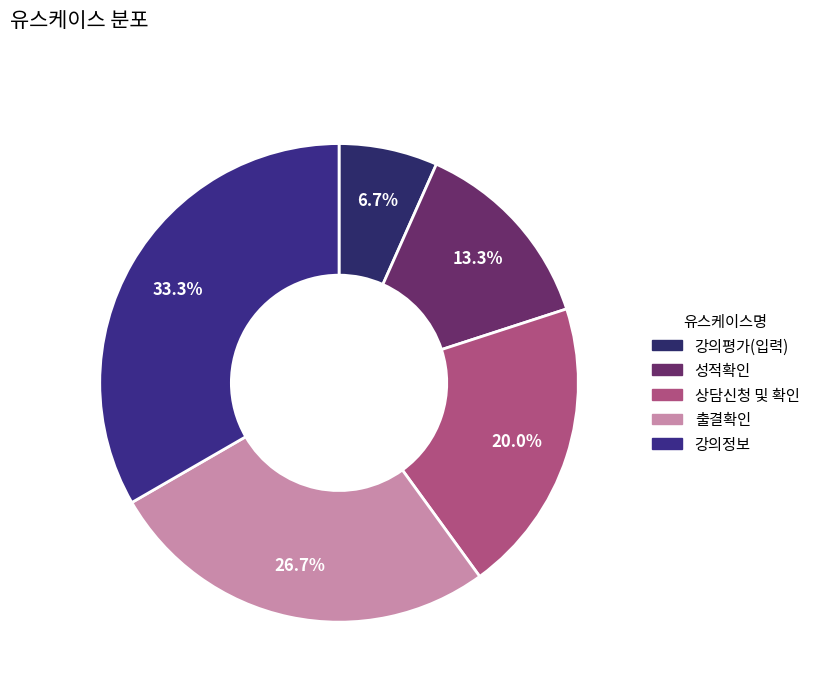

Which has a higher value, 강의평가(입력) or 출결확인?

출결확인